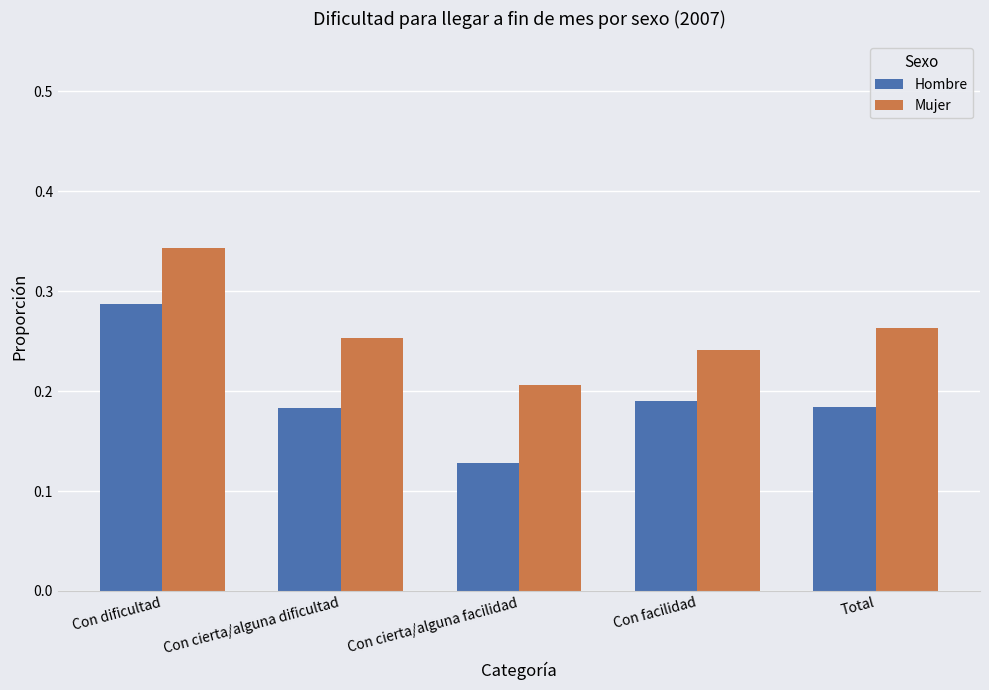

Is it true that Hombre equals 0.1 at Con dificultad?

False